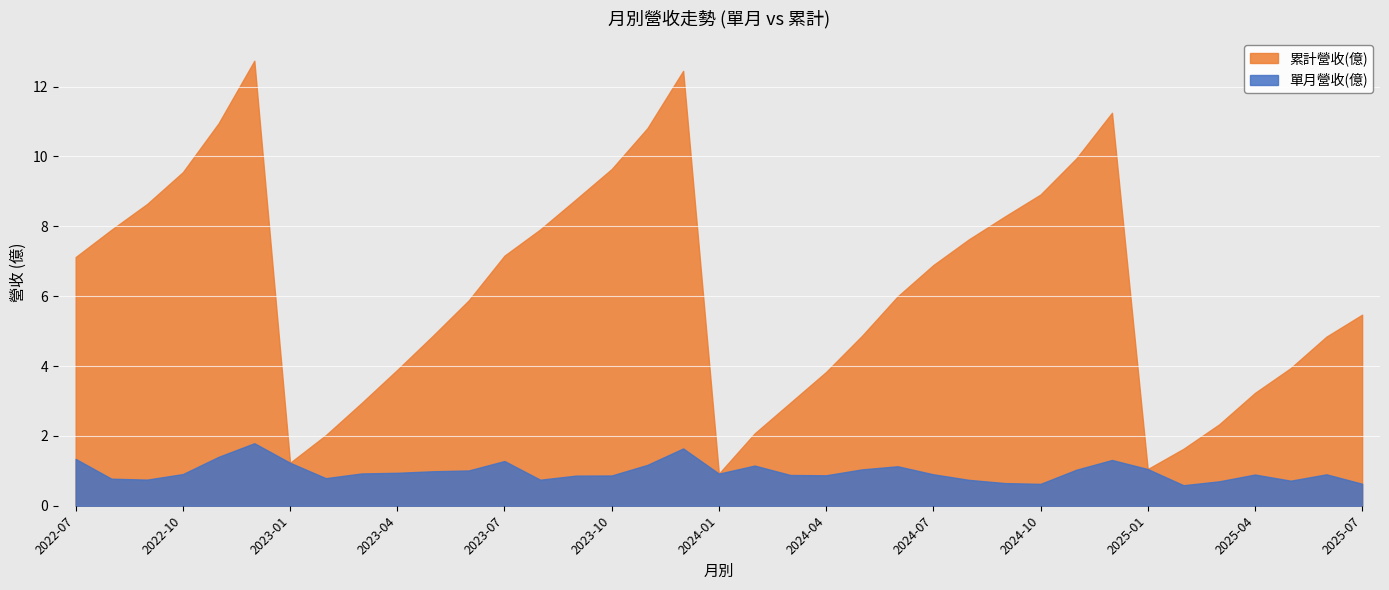

What is the highest value of the 累計營收(億) series?

12.7